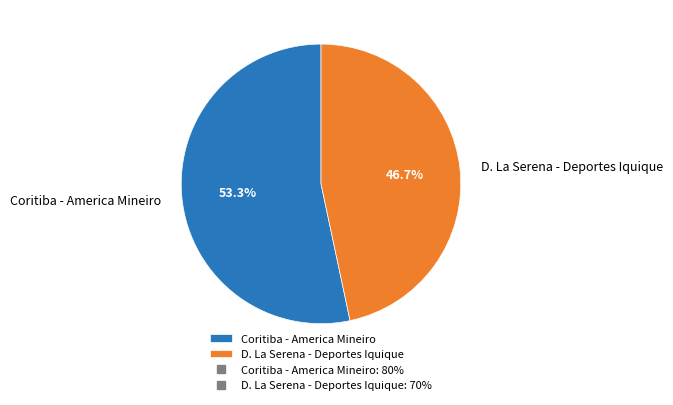

Count the number of slices in the pie.

2